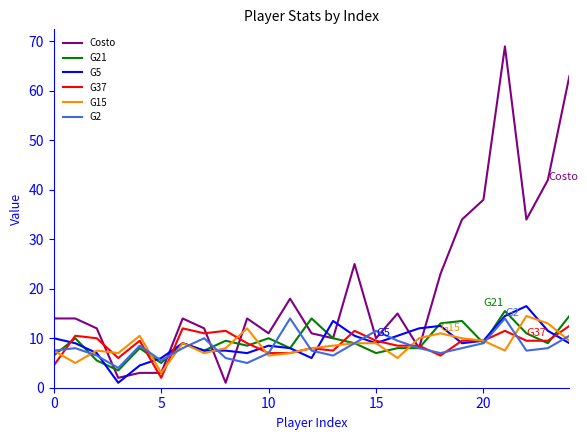

What is the greatest value displayed?

69.0